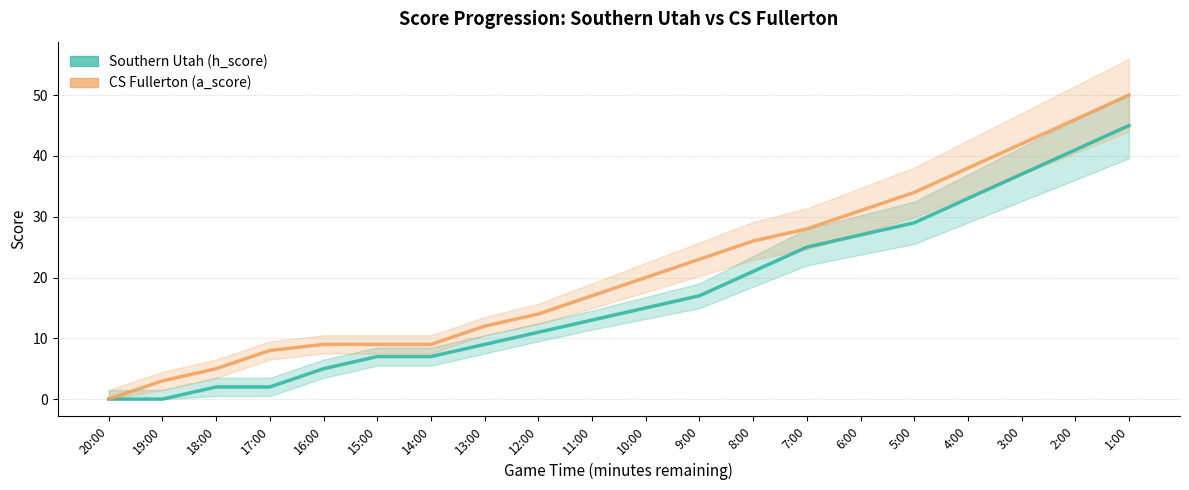

Does the chart display data point markers on the line(s)?

No